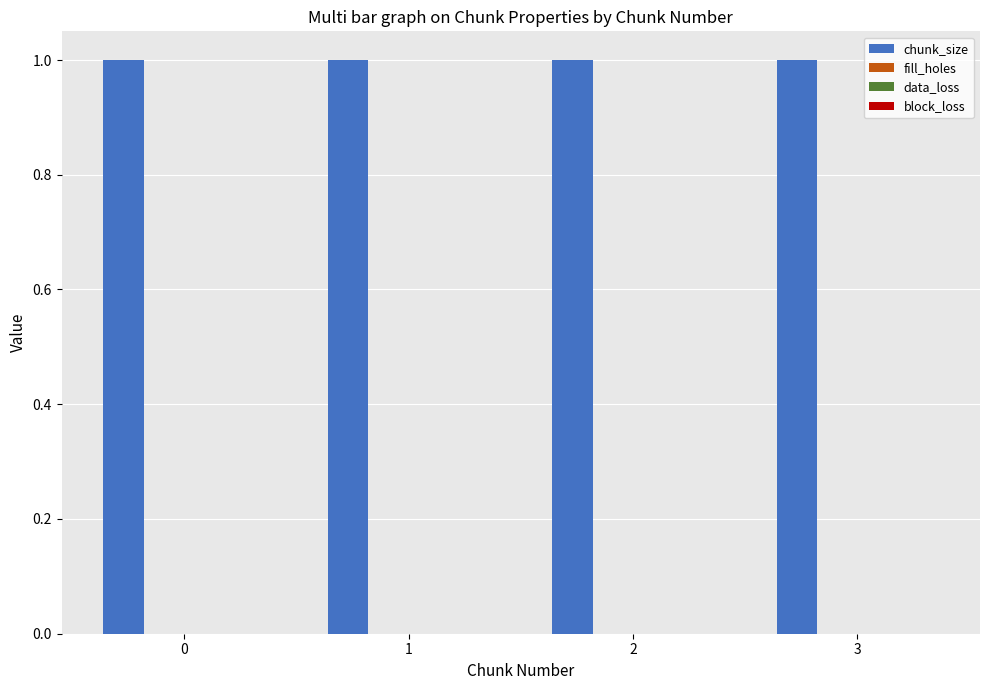

Between 2 and 1, which is larger?

2